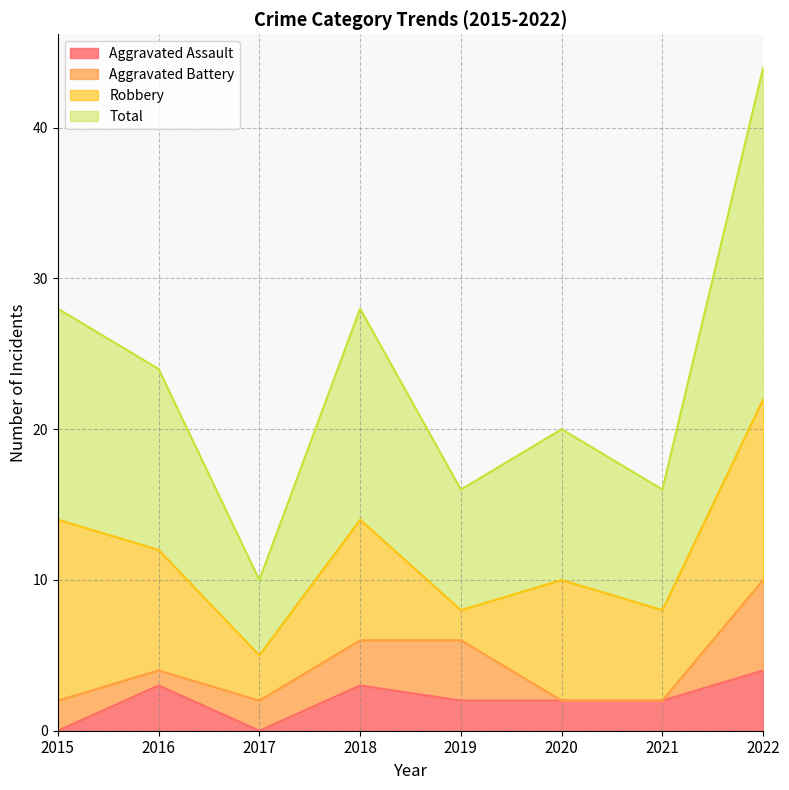

At how many categories does at least one series exceed 14?

1